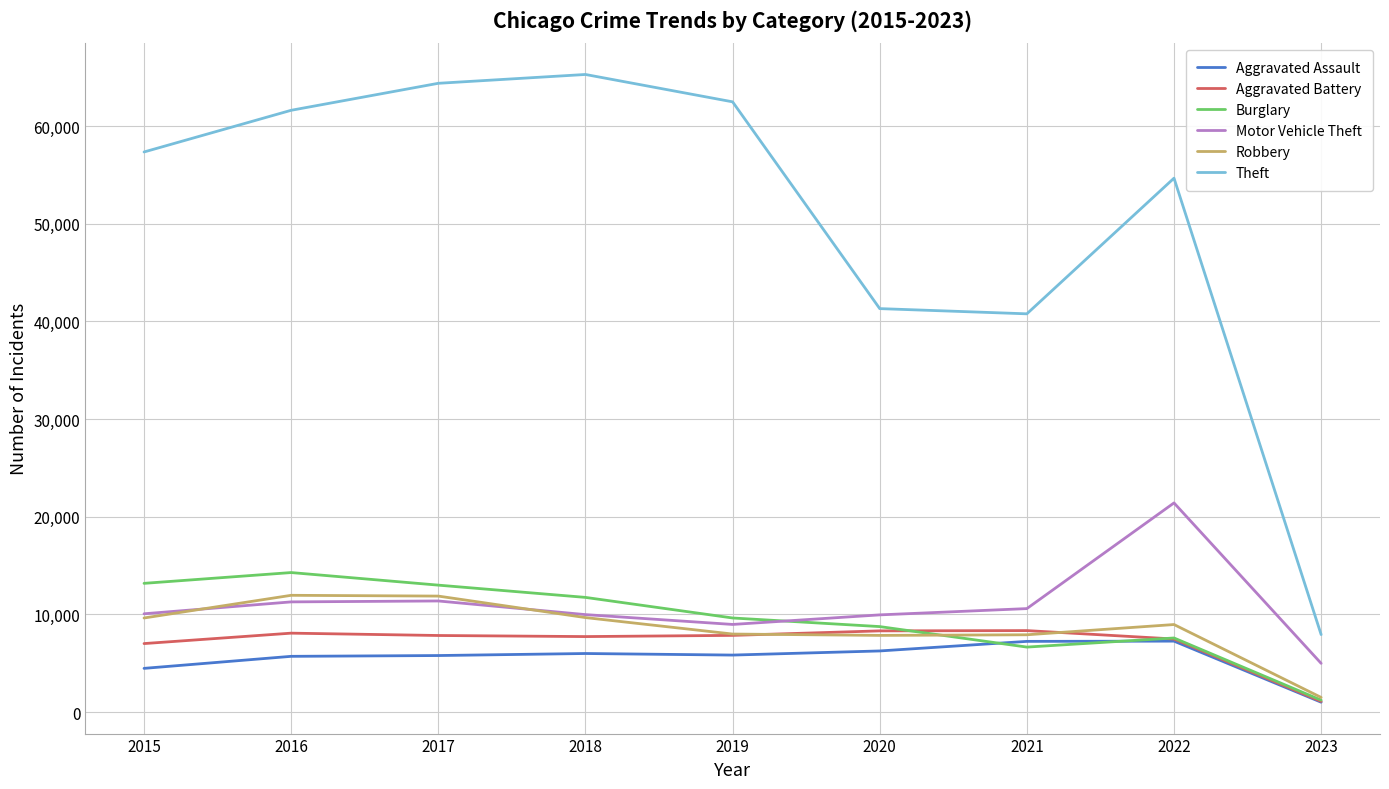

Between 2017 and 2020, which series saw the biggest shift?

Theft